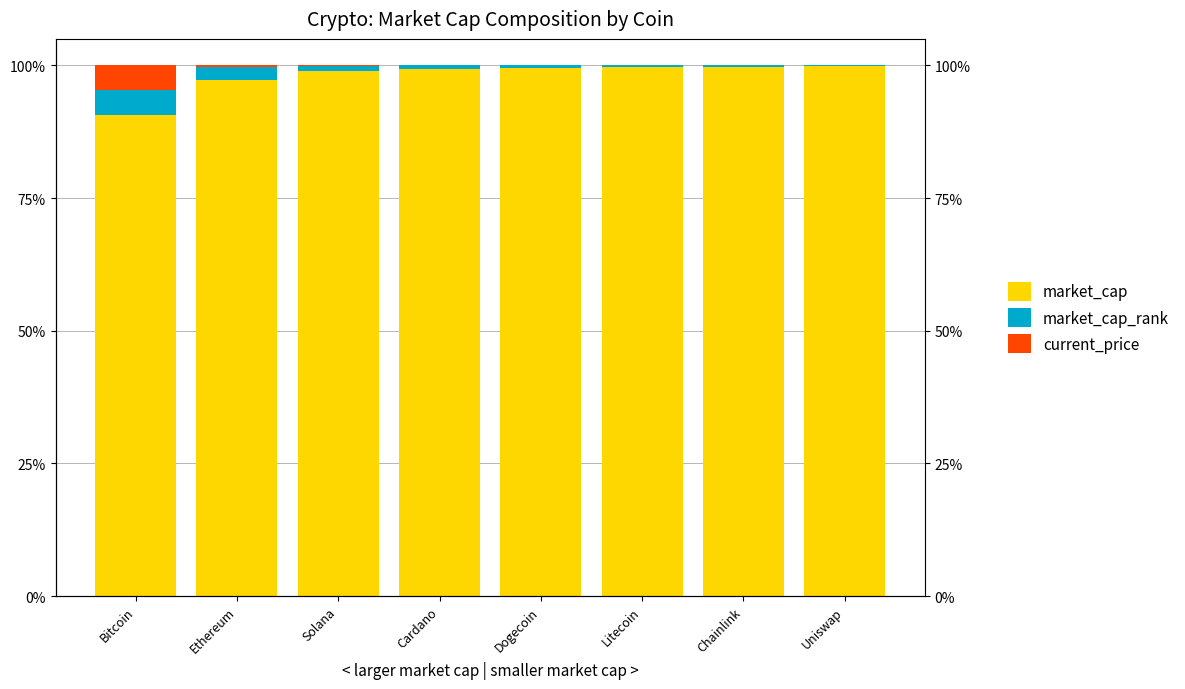

Which has a higher value, Solana or Bitcoin?

Solana